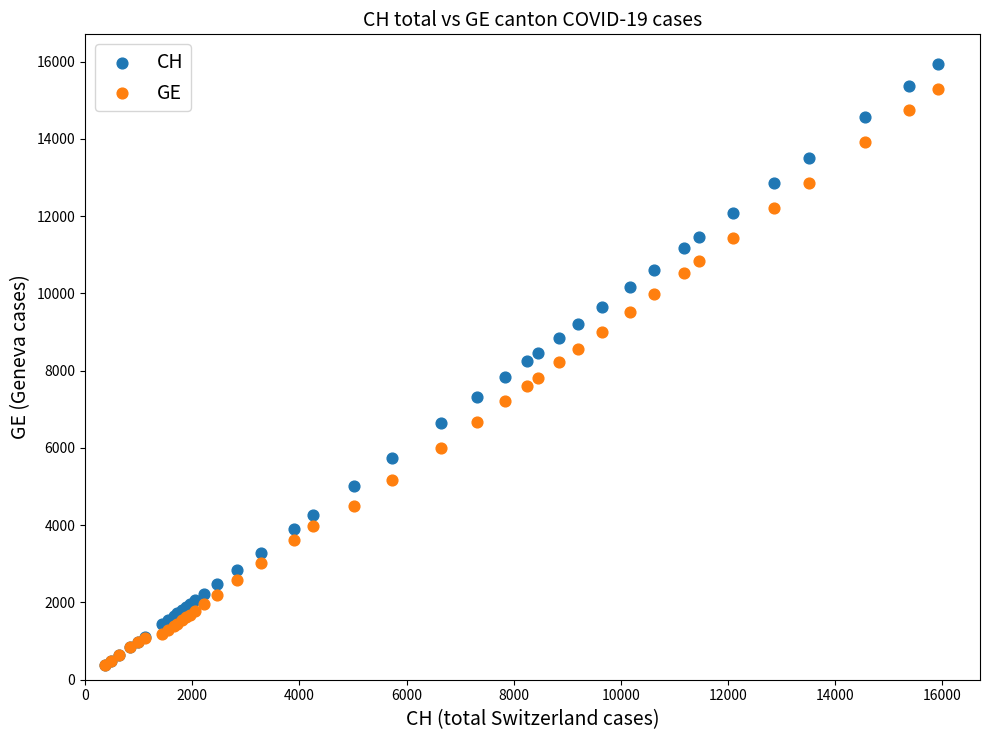

What are all the series names shown in the legend?

CH, GE